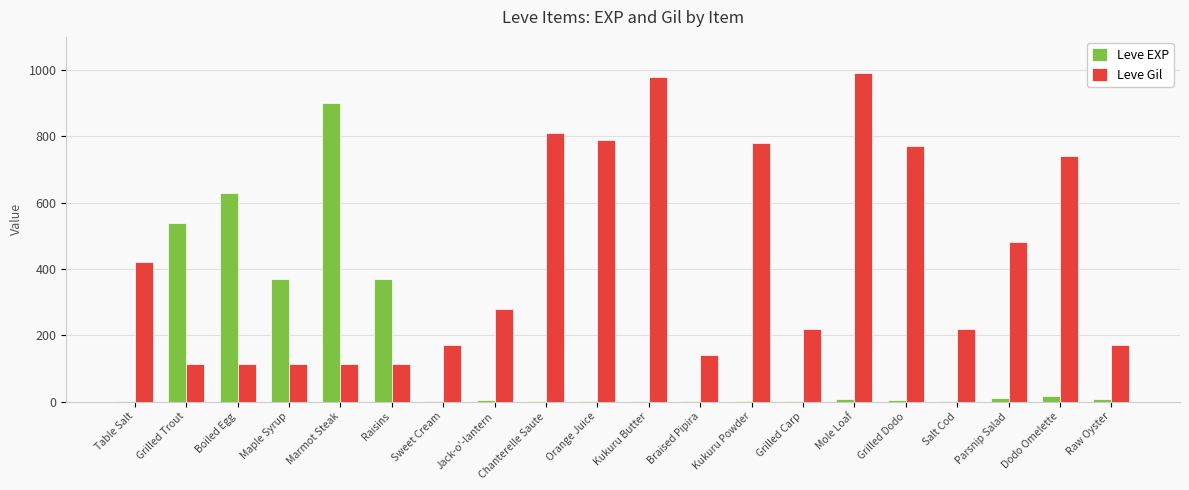

At which label does Leve EXP first exceed 6?

Grilled Trout